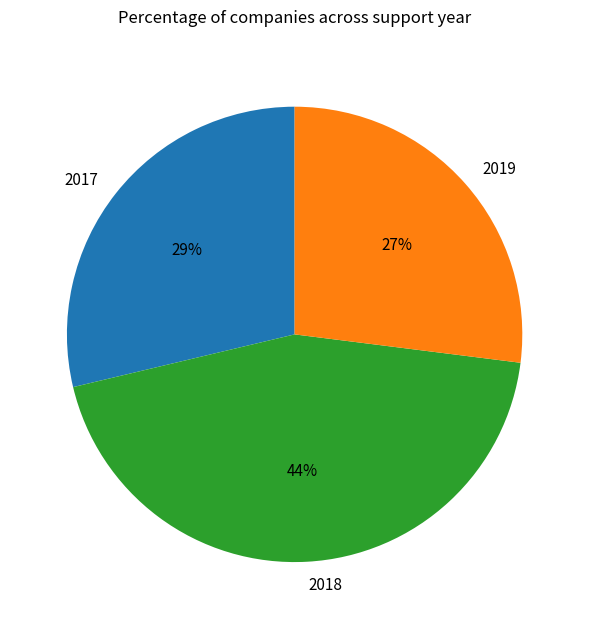

The 2018 slice represents 44% of the pie. True or false?

True